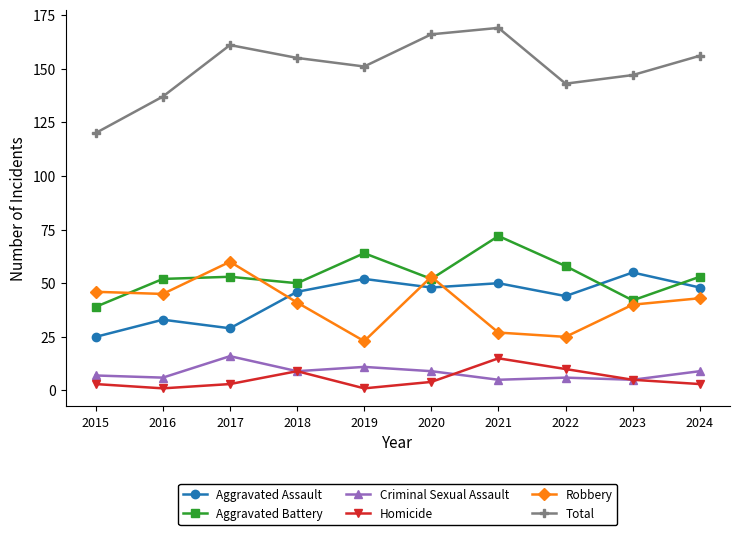

What is the minimum value for Total?

120